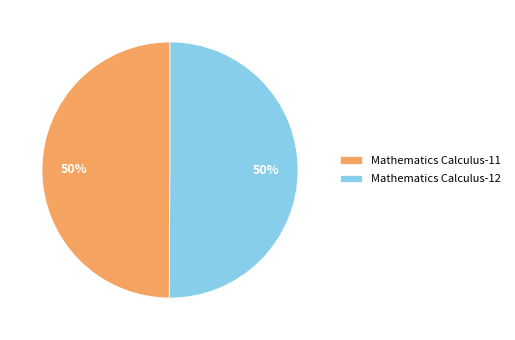

Is it true that Mathematics Calculus-11 is 50% of the pie?

True